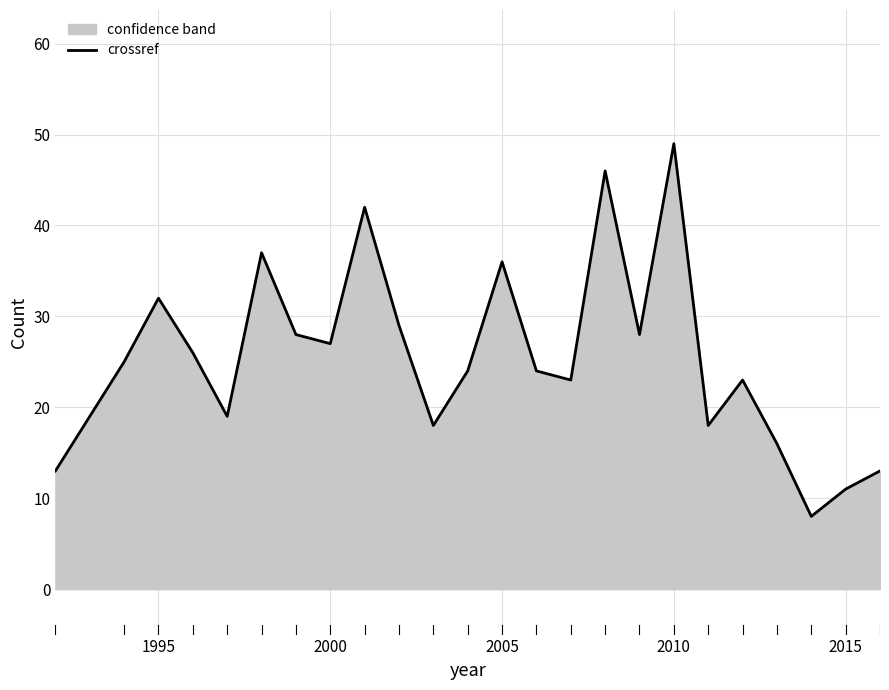

What is the maximum value shown in the chart?

49